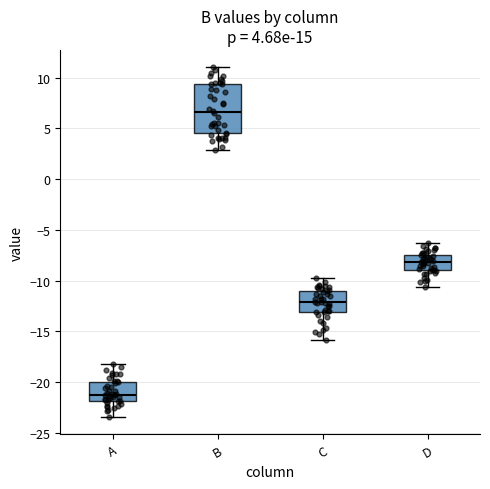

Comparing the boxes themselves (not the whiskers), which one is the tallest?

B